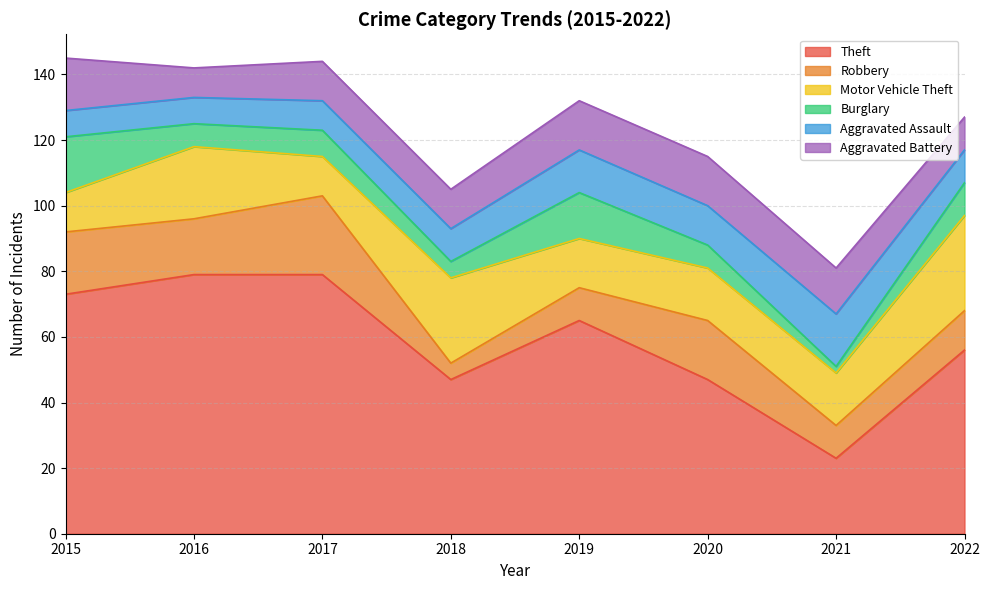

Is the value of Burglary at 2018 greater than the value of Aggravated Battery at 2016?

No